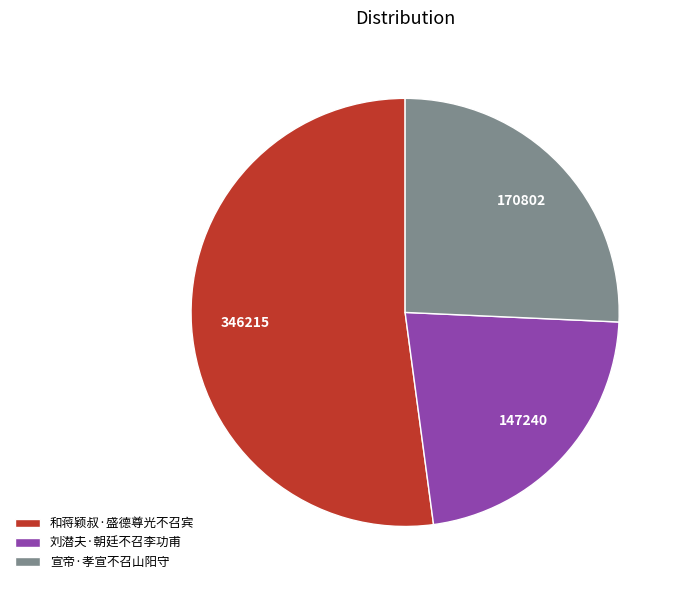

Count the number of slices in the pie.

3